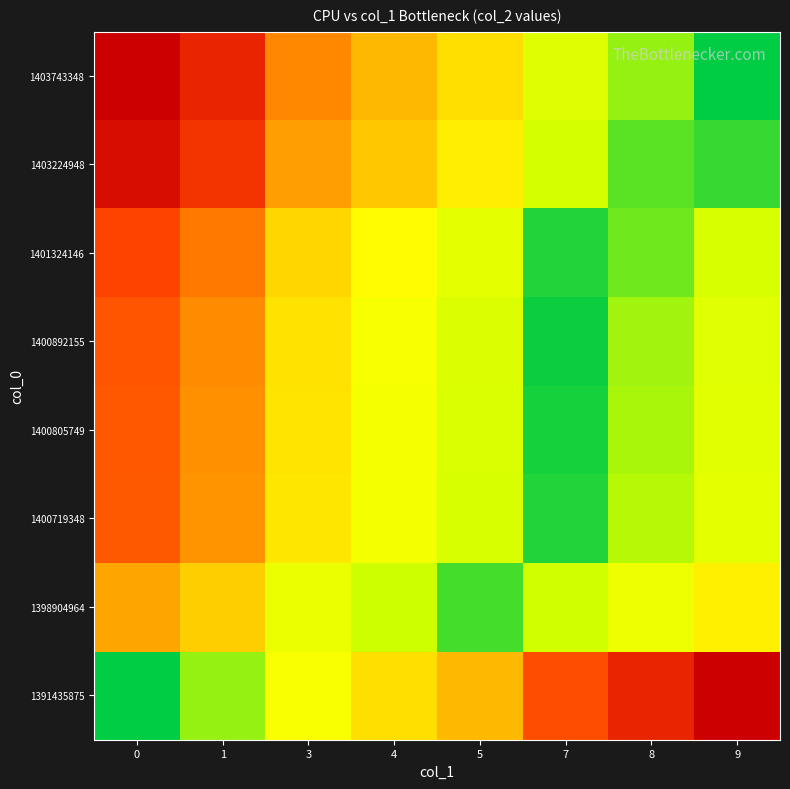

How many categories are shown in the chart?

8